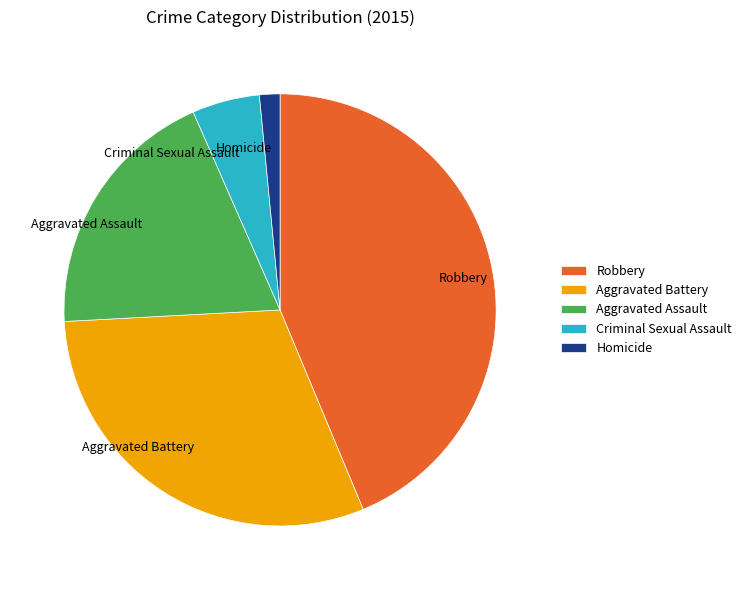

Count the number of slices in the pie.

5